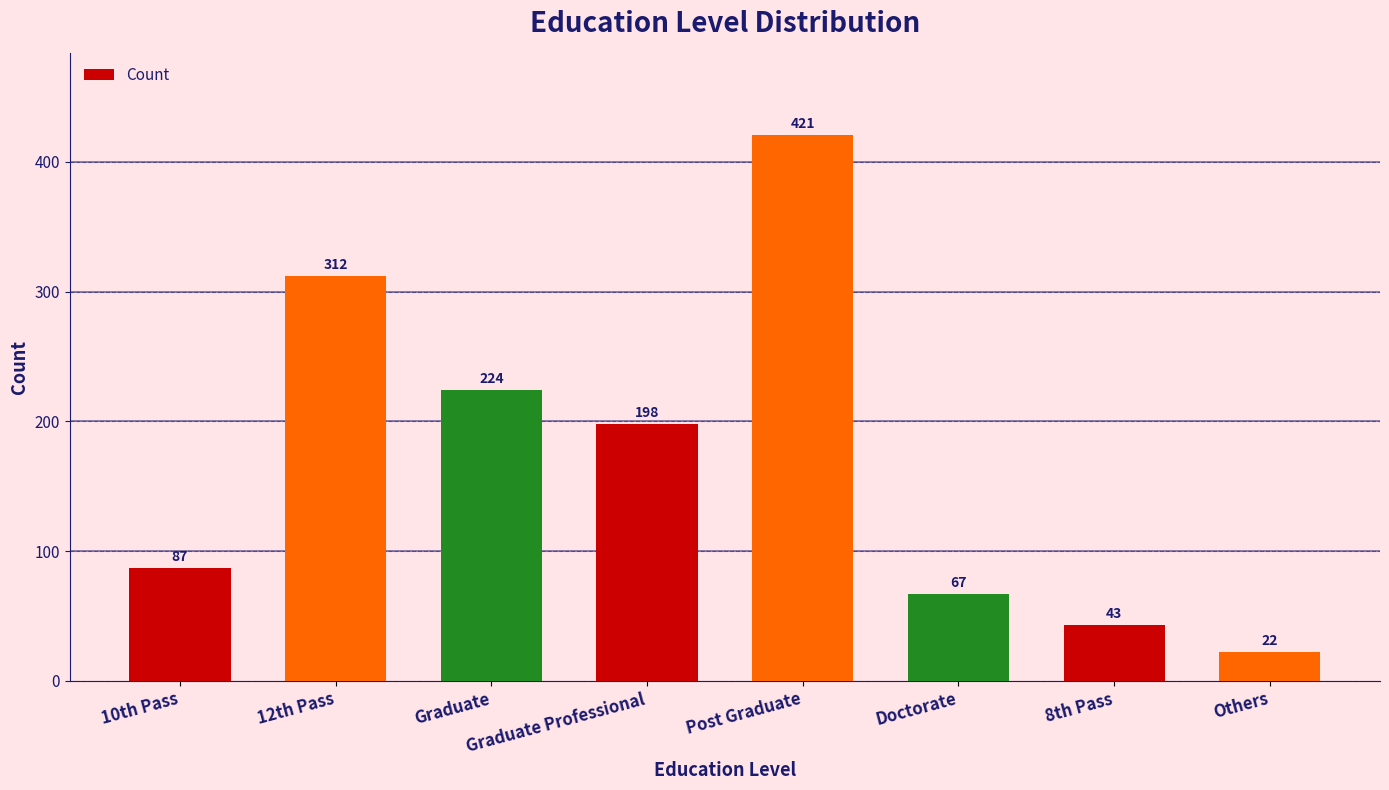

Is it true that the value at Graduate Professional is 198?

True